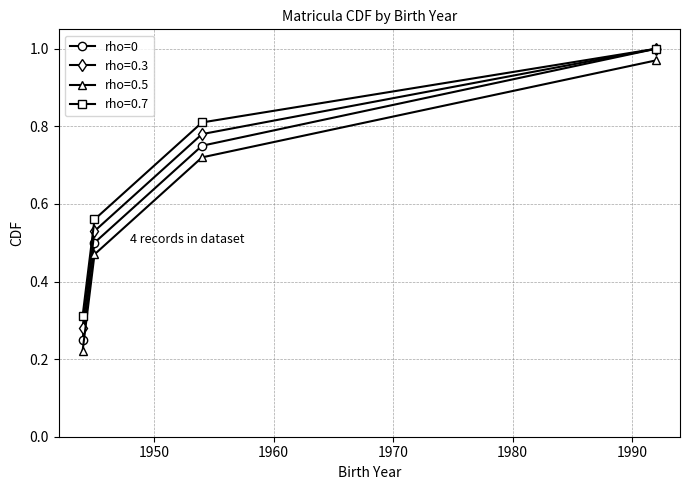

True or false: rho=0.3 has more than 0 interior local peaks.

False